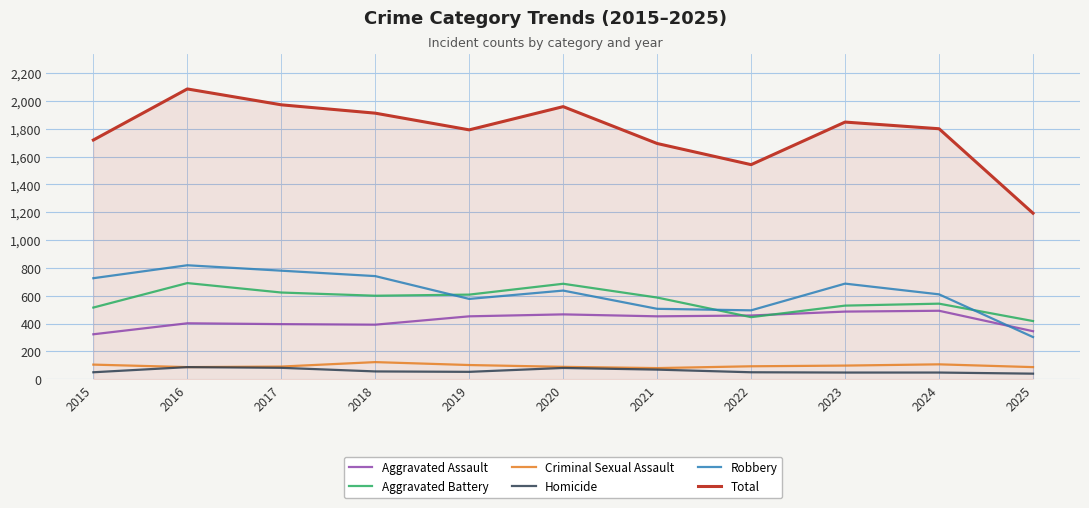

True or false: Aggravated Battery and Robbery intersect in this chart.

True